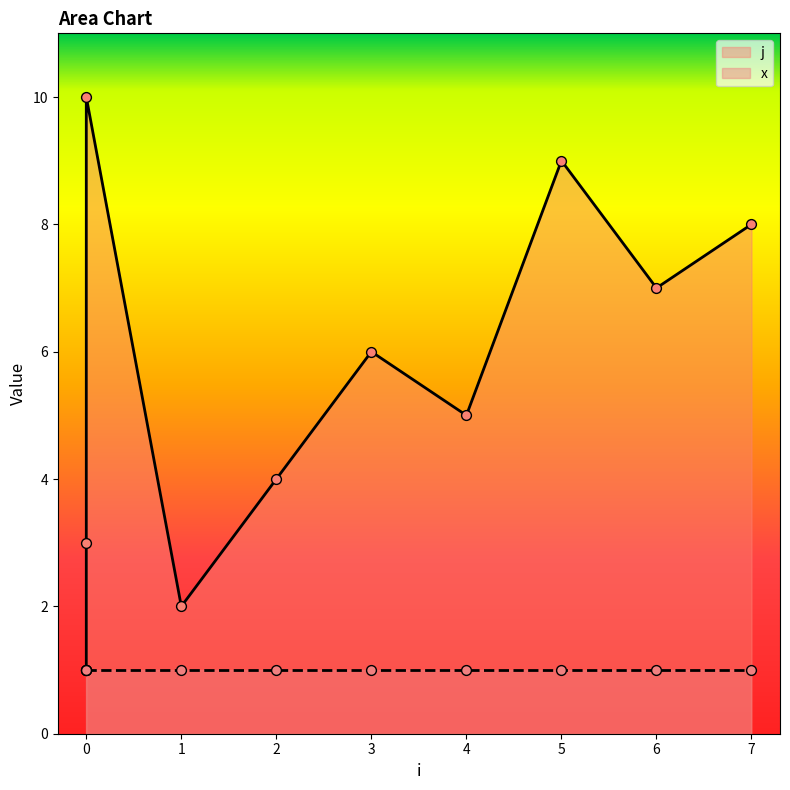

Between 5 and 1, which is larger?

5